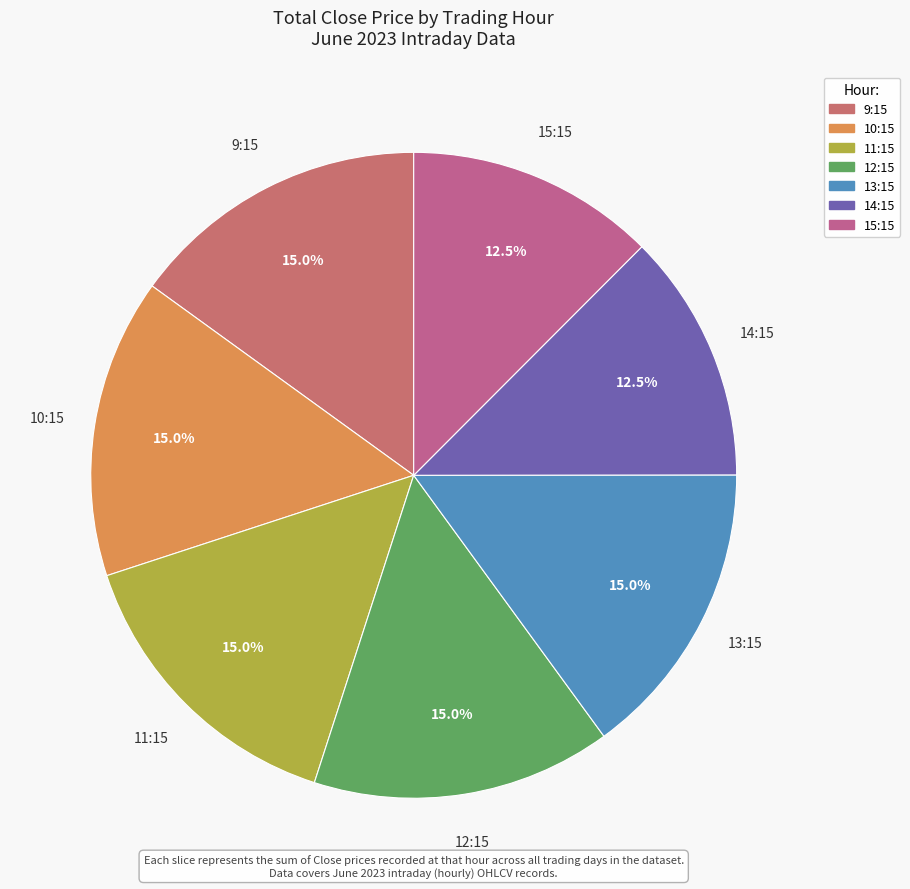

Count the number of slices in the pie.

7